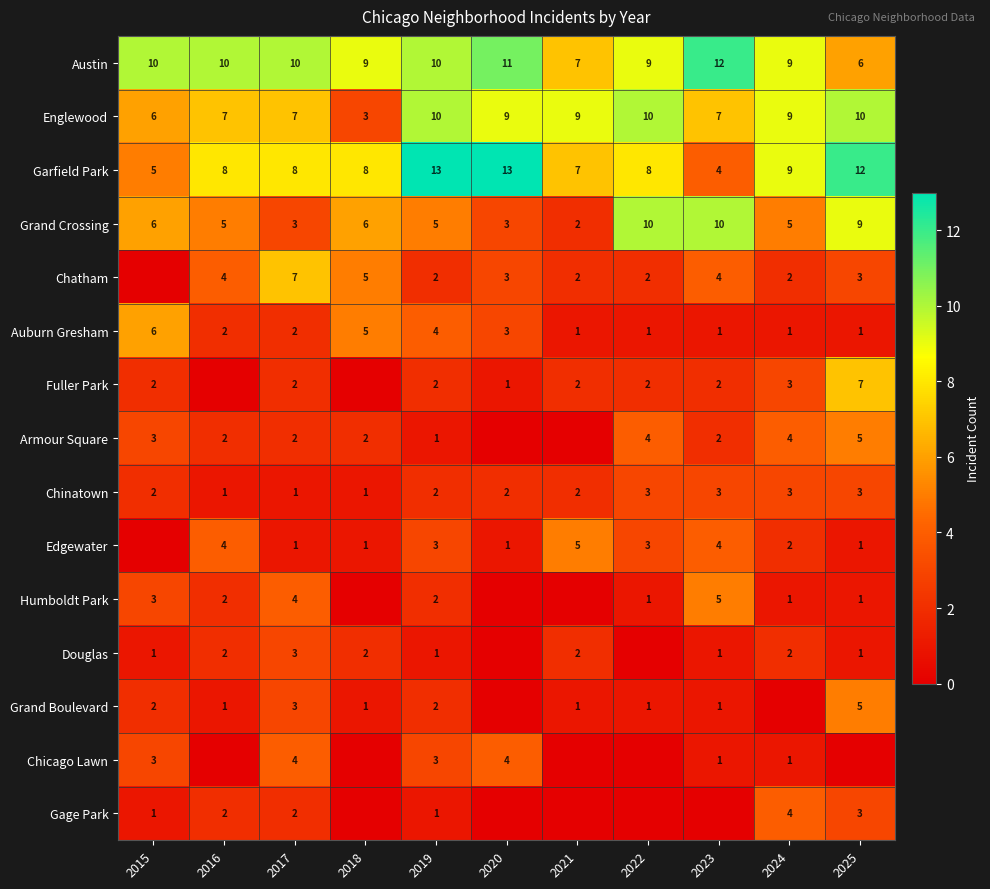

The Auburn Gresham series shows 1 at 2022. True or false?

True